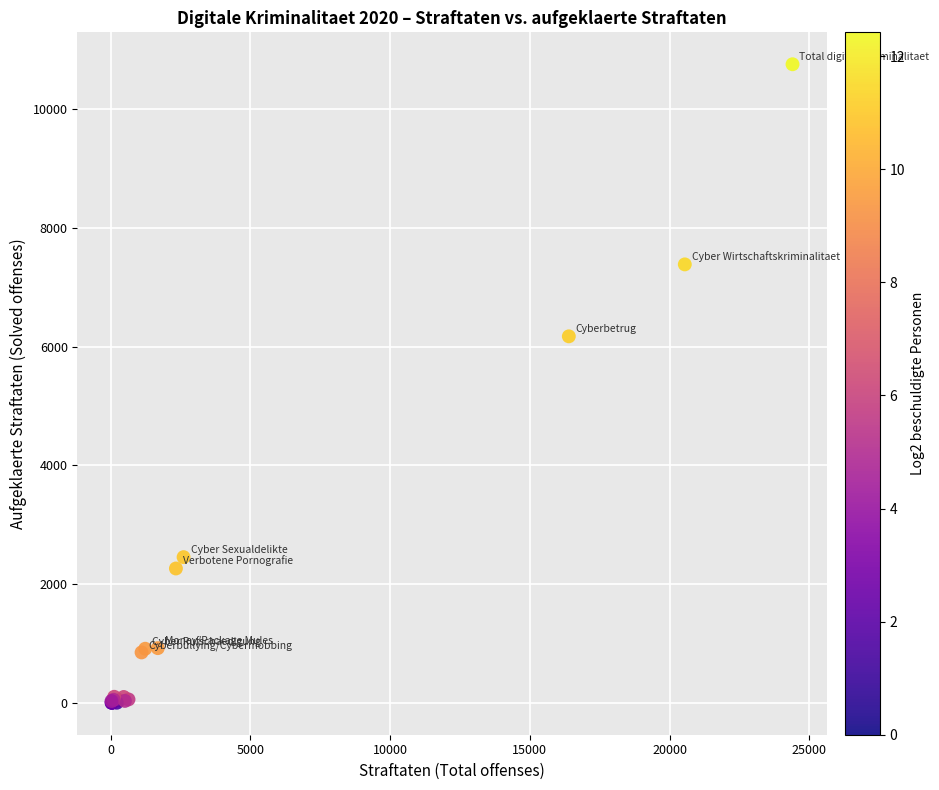

What Y value in the scatter plot is closest to 5377?

6172